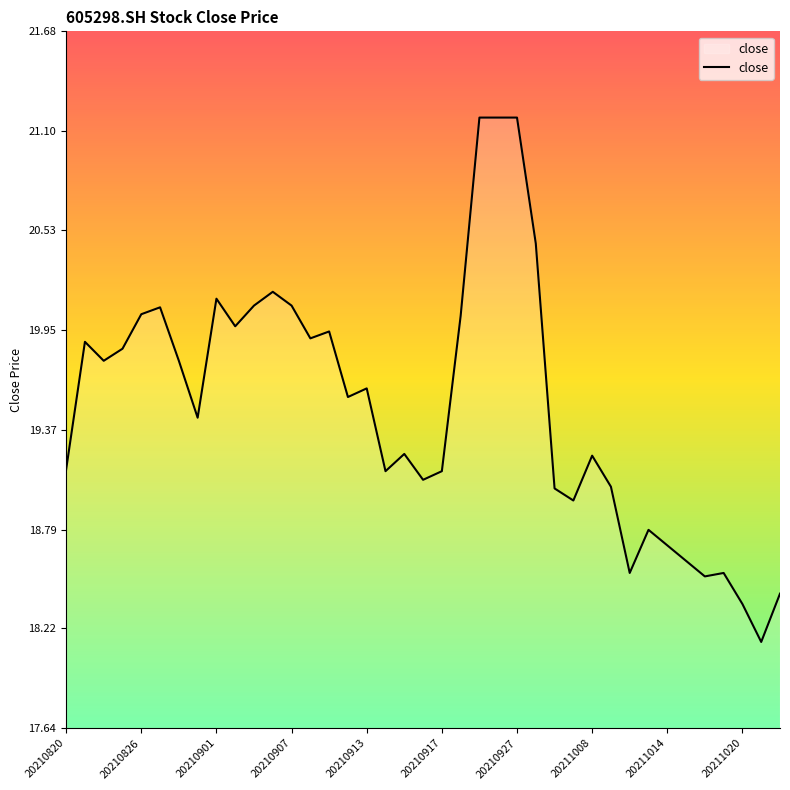

What is the difference between the maximum and minimum values?

3.0